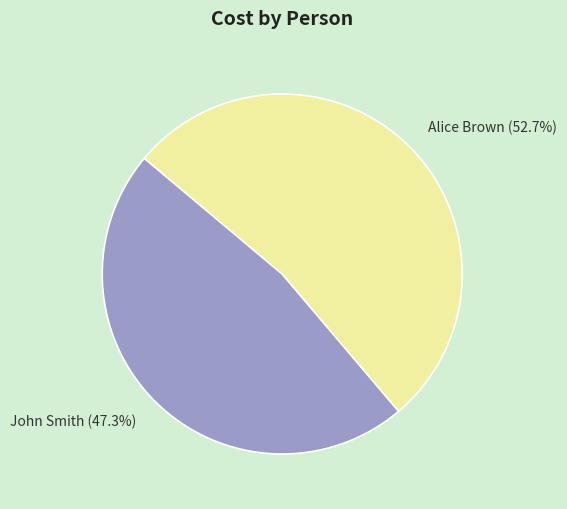

Is it true that John Smith is 47% of the pie?

True